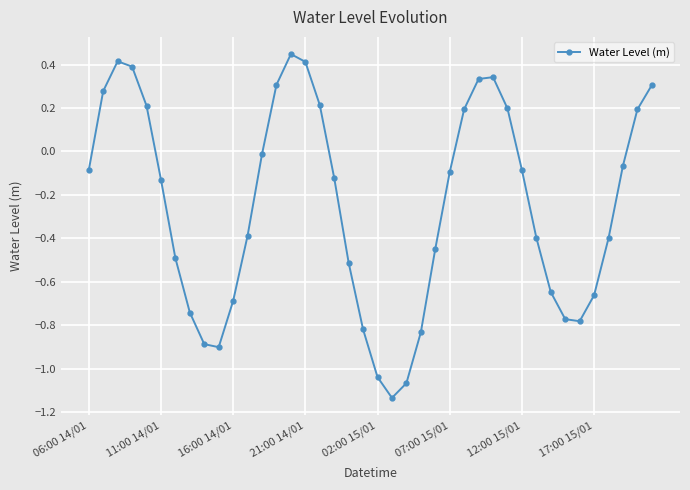

True or false: the data has more than 2 interior local peaks.

True